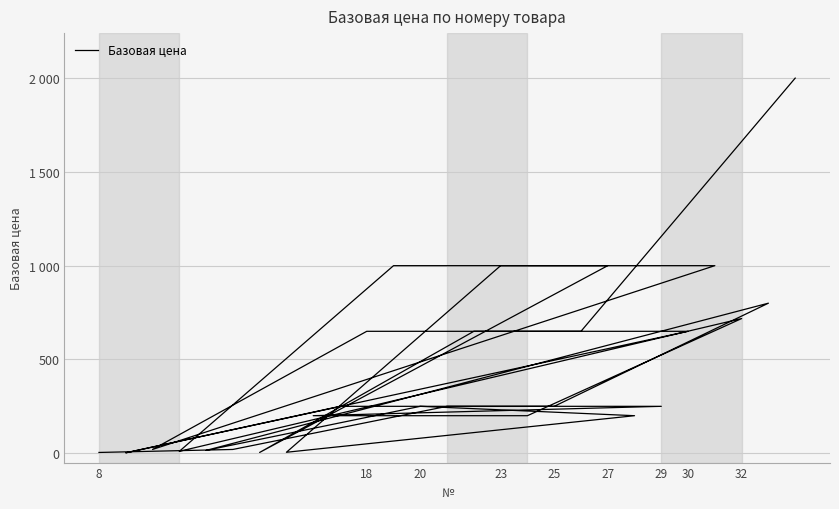

How many points are lower than both their immediate neighbors (excluding endpoints)?

6